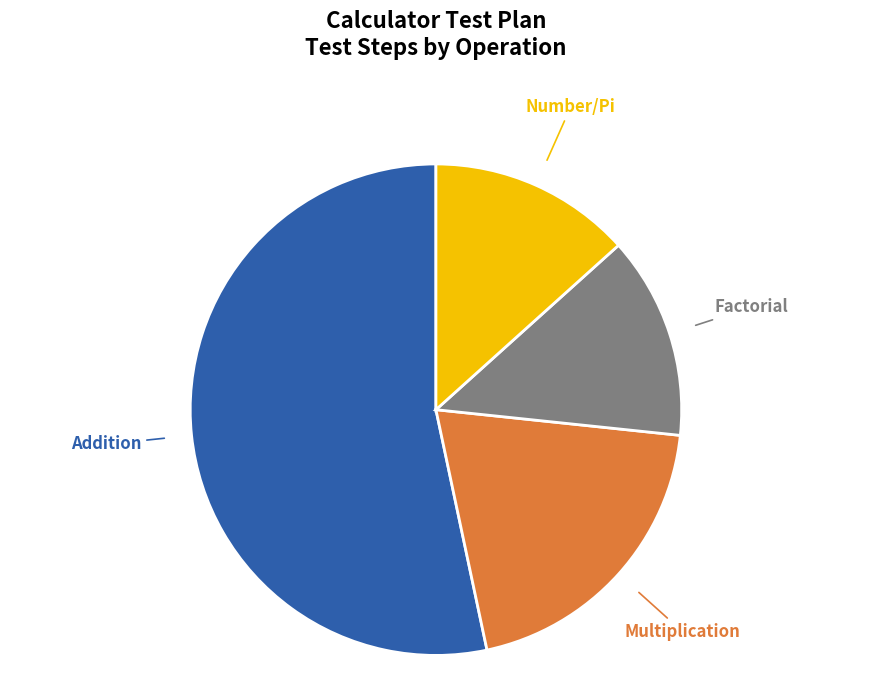

Is there any slice that represents more than half of the pie?

Yes